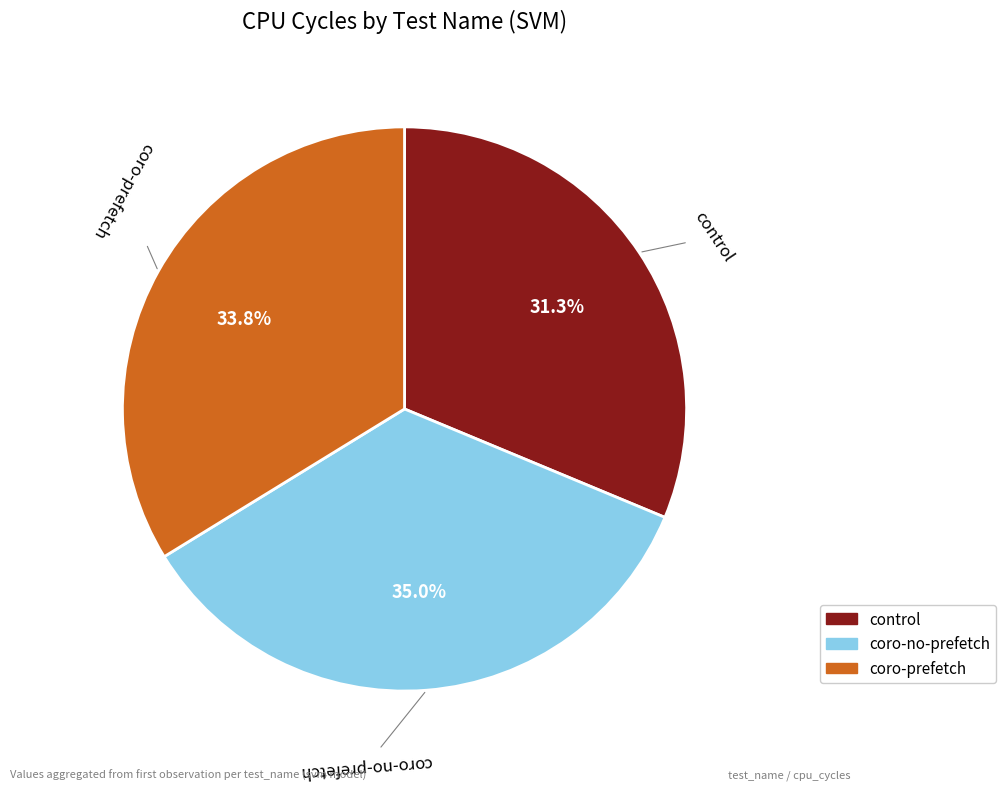

Does control account for over 50% of the chart?

No